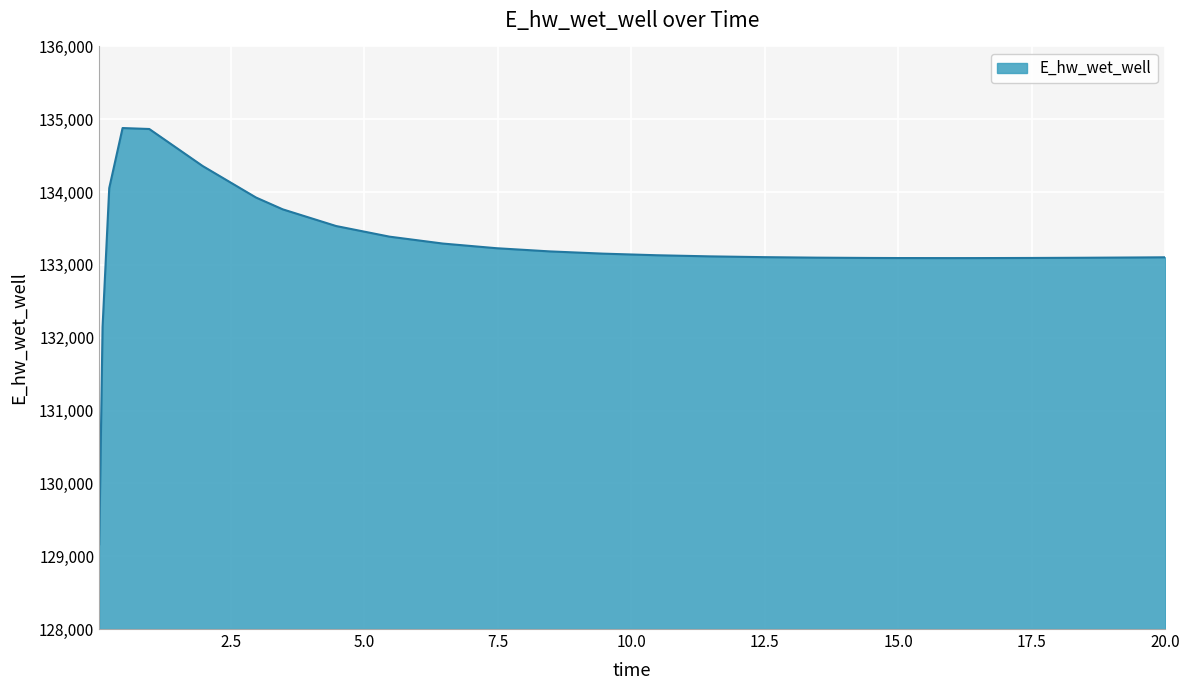

What is the difference between the maximum and minimum values?

5715.6